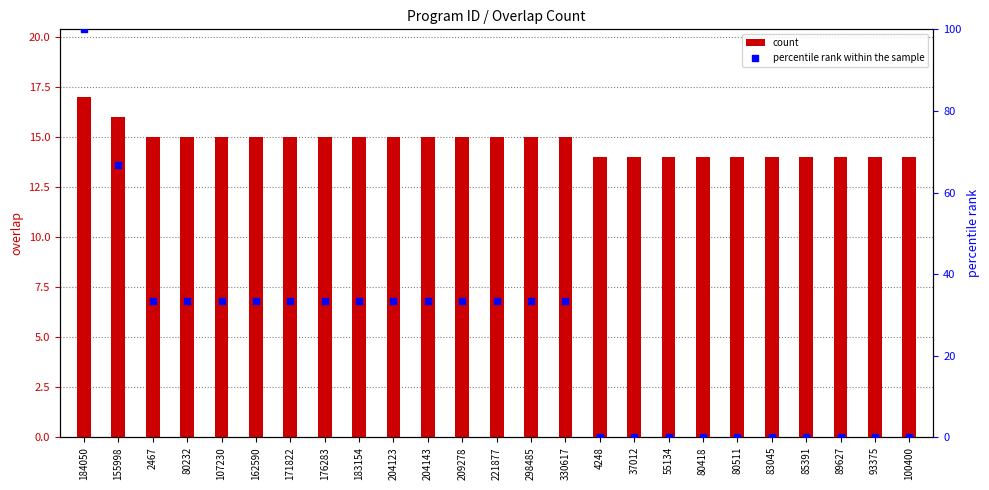

Is the value of percentile rank within the sample at 100400 greater than the value of count at 55134?

No